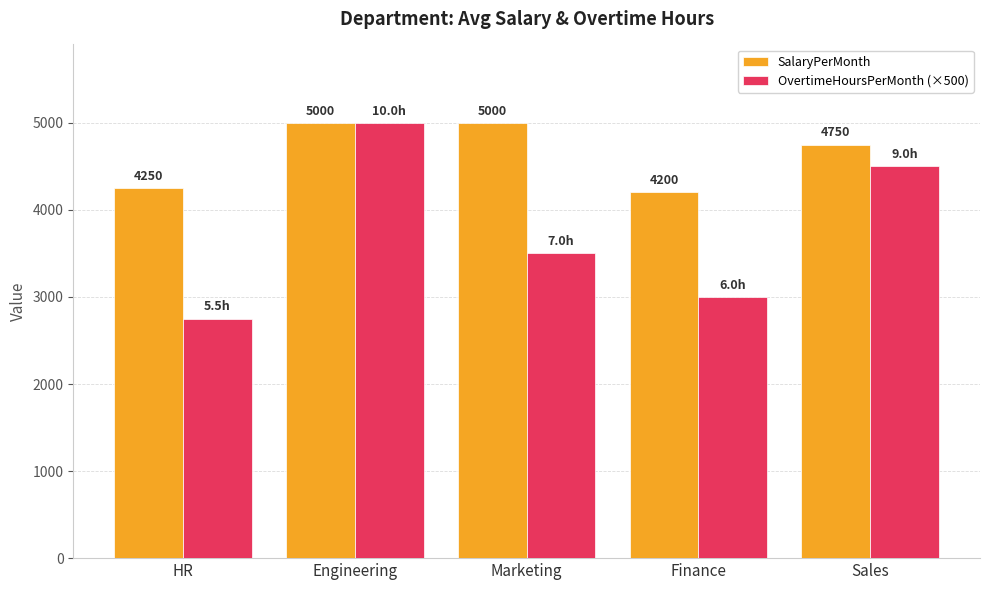

What is the total value across all series at HR?

7000